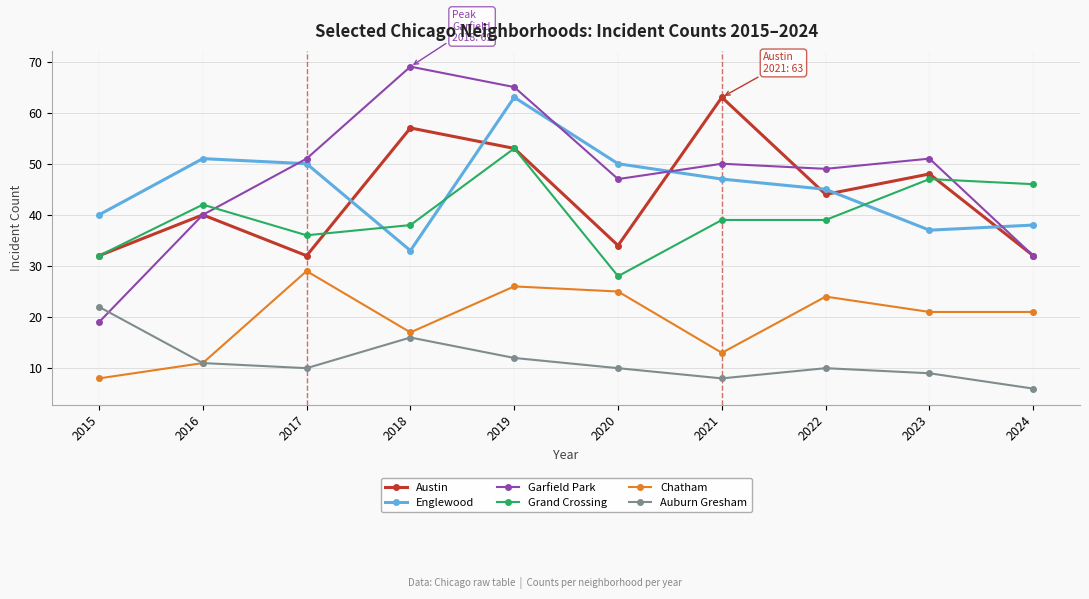

Reading right to left, extract all data points from this chart.

Austin: 2024=32	2023=48	2022=44	2021=63	2020=34	2019=53	2018=57	2017=32	2016=40	2015=32
Englewood: 2024=38	2023=37	2022=45	2021=47	2020=50	2019=63	2018=33	2017=50	2016=51	2015=40
Garfield Park: 2024=32	2023=51	2022=49	2021=50	2020=47	2019=65	2018=69	2017=51	2016=40	2015=19
Grand Crossing: 2024=46	2023=47	2022=39	2021=39	2020=28	2019=53	2018=38	2017=36	2016=42	2015=32
Chatham: 2024=21	2023=21	2022=24	2021=13	2020=25	2019=26	2018=17	2017=29	2016=11	2015=8
Auburn Gresham: 2024=6	2023=9	2022=10	2021=8	2020=10	2019=12	2018=16	2017=10	2016=11	2015=22